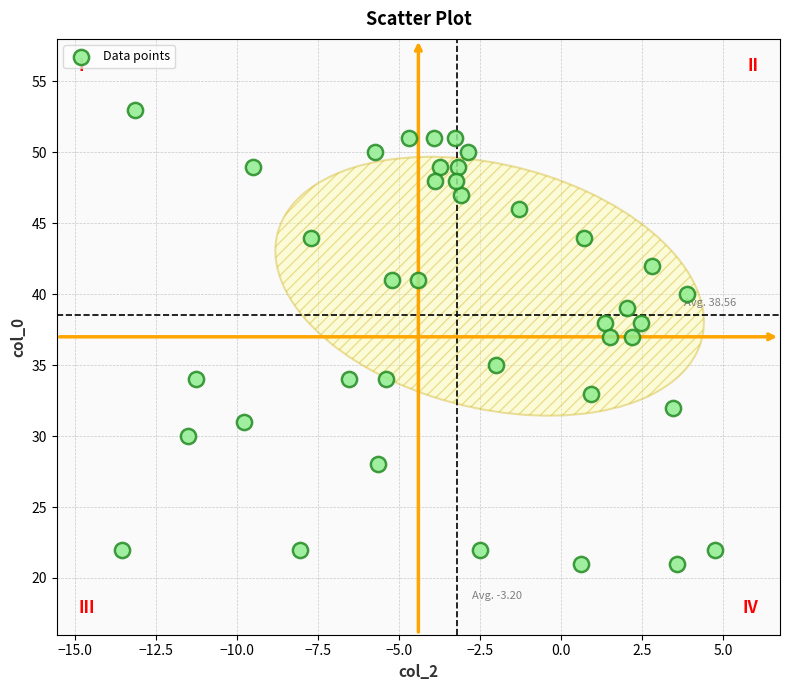

What is the range of Y values (max minus min)?

32